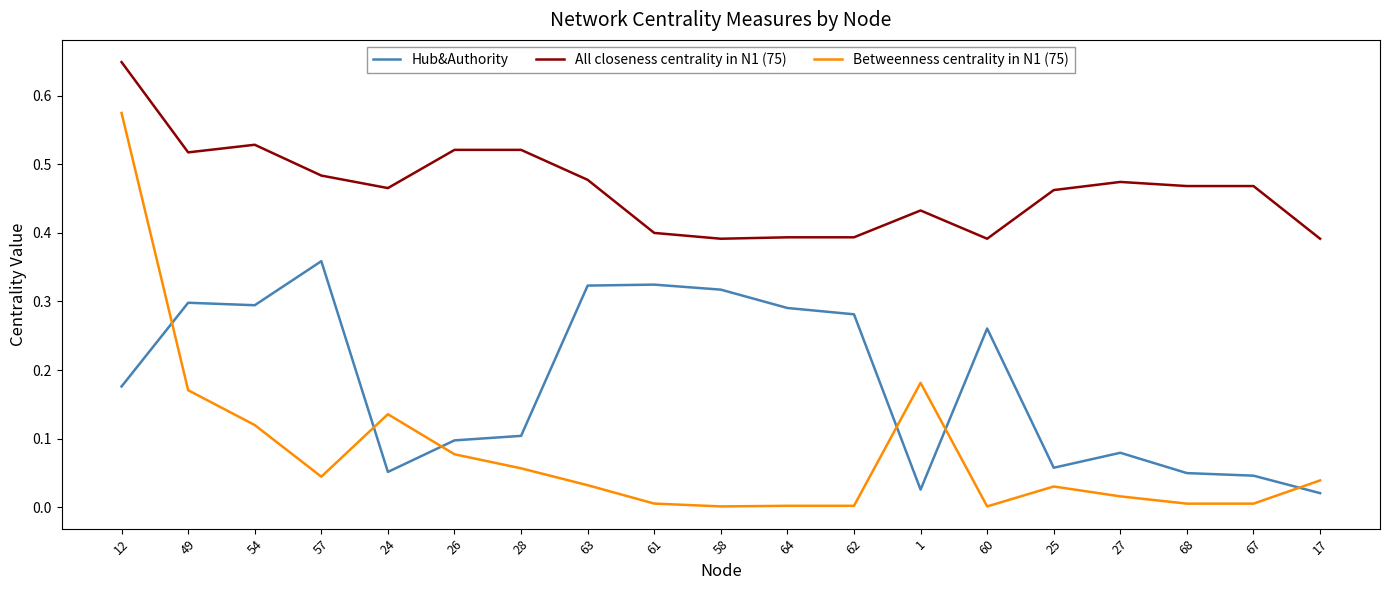

Rank the series at 61 from lowest to highest value.

Betweenness centrality in N1 (75), Hub&Authority, All closeness centrality in N1 (75)